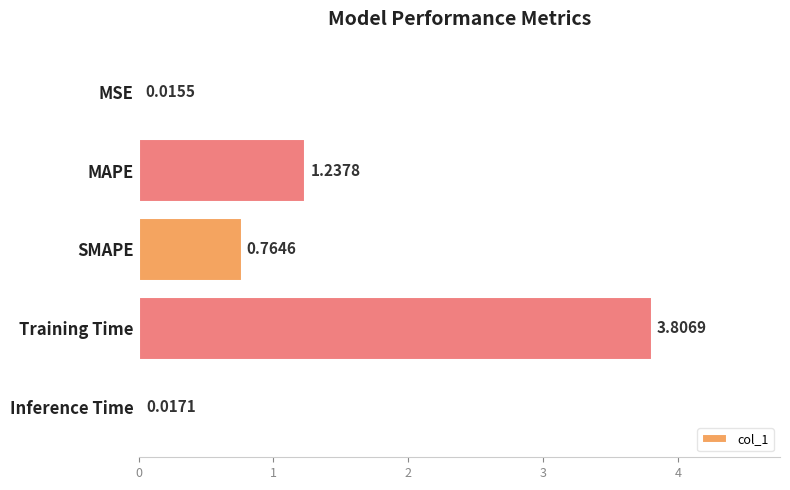

Rank the categories by value from lowest to highest.

MSE, Inference Time, SMAPE, MAPE, Training Time